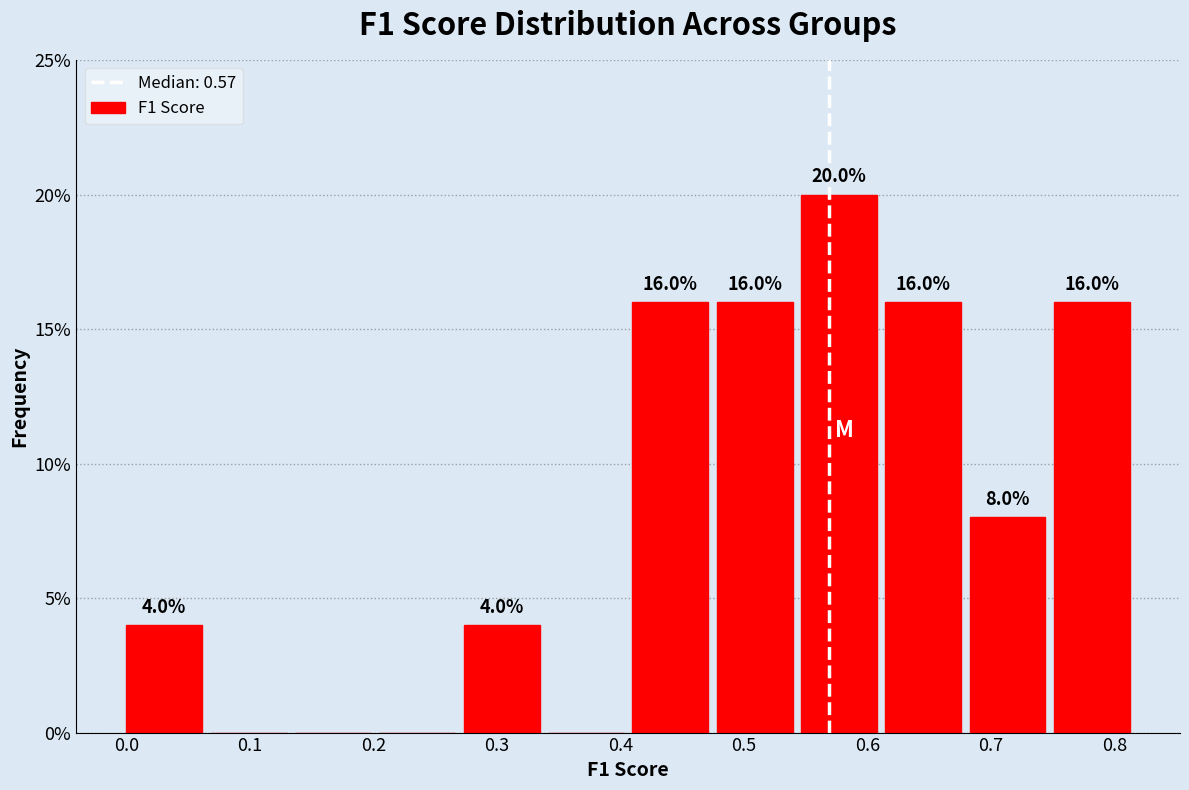

Which range on the x-axis has the tallest bar?

0.55 to 0.61